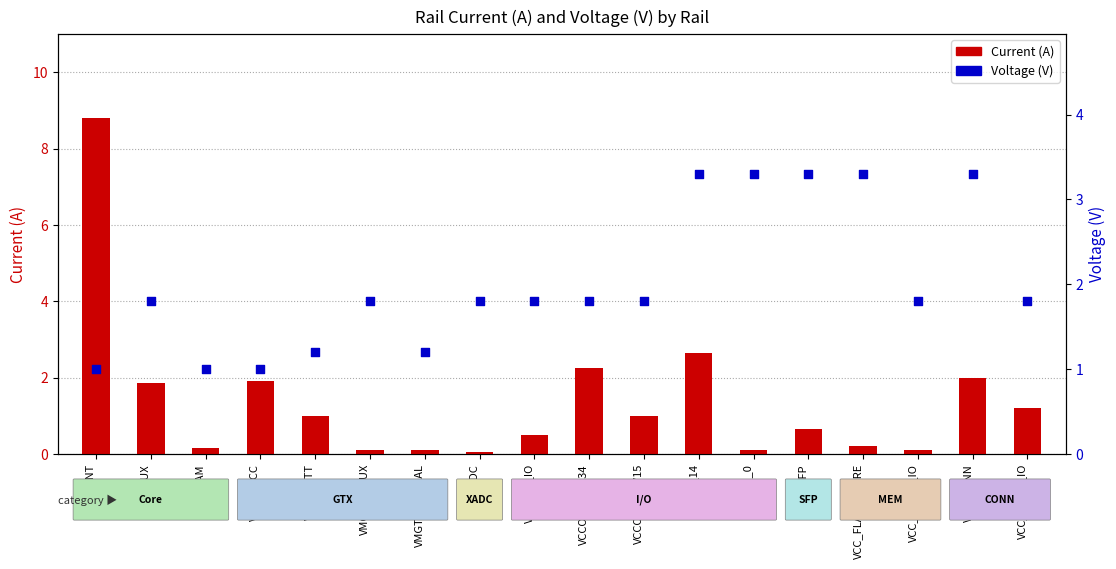

Which series reaches the minimum Y coordinate?

Current (A)